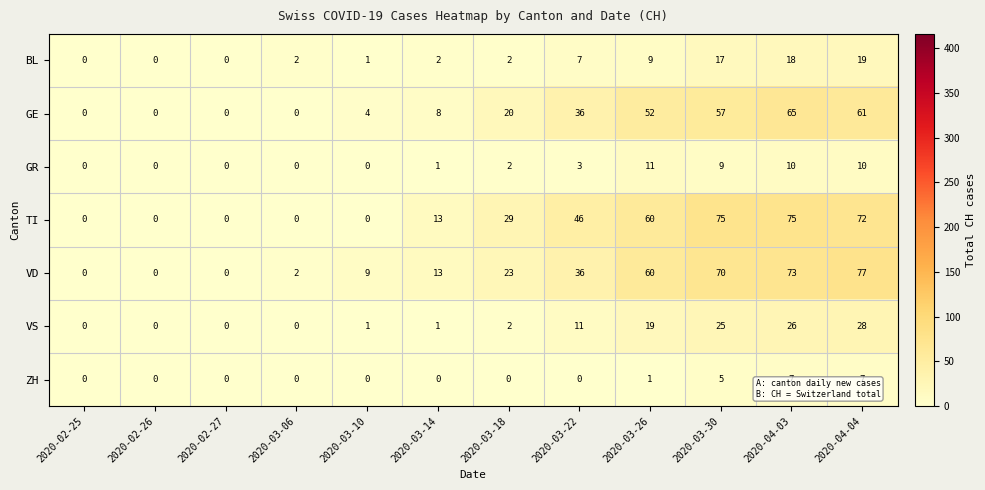

What is the maximum value for VS?

28